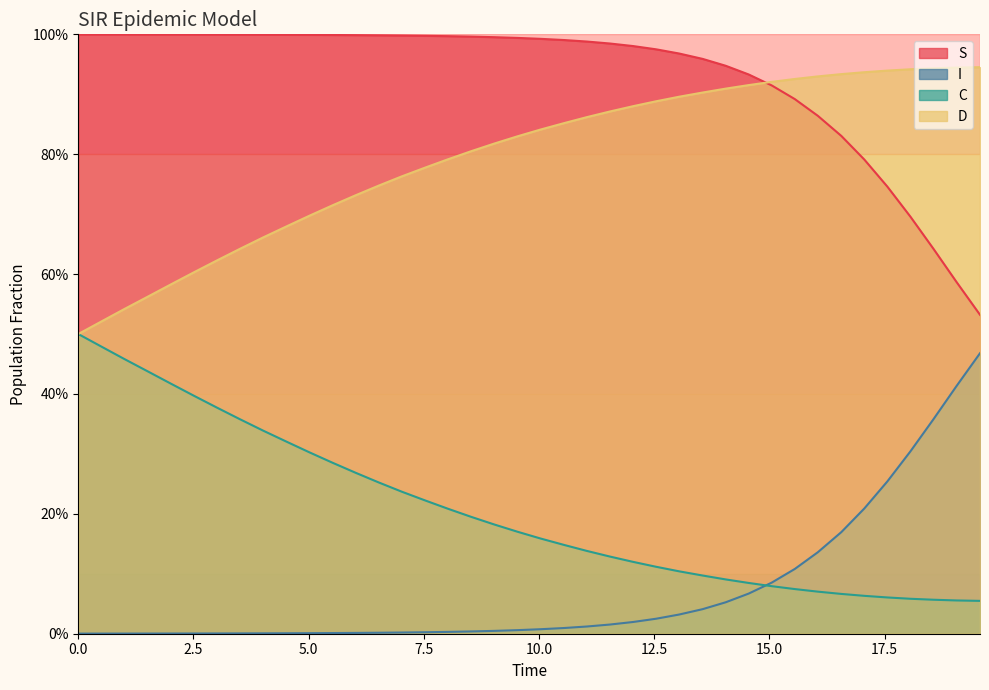

Rank the series by their average value, from highest to lowest.

S, D, C, I